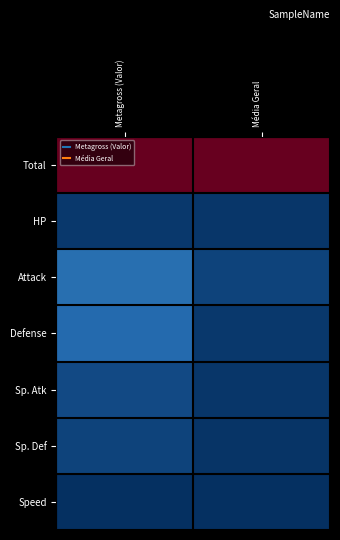

At how many categories does at least one series exceed 0?

2